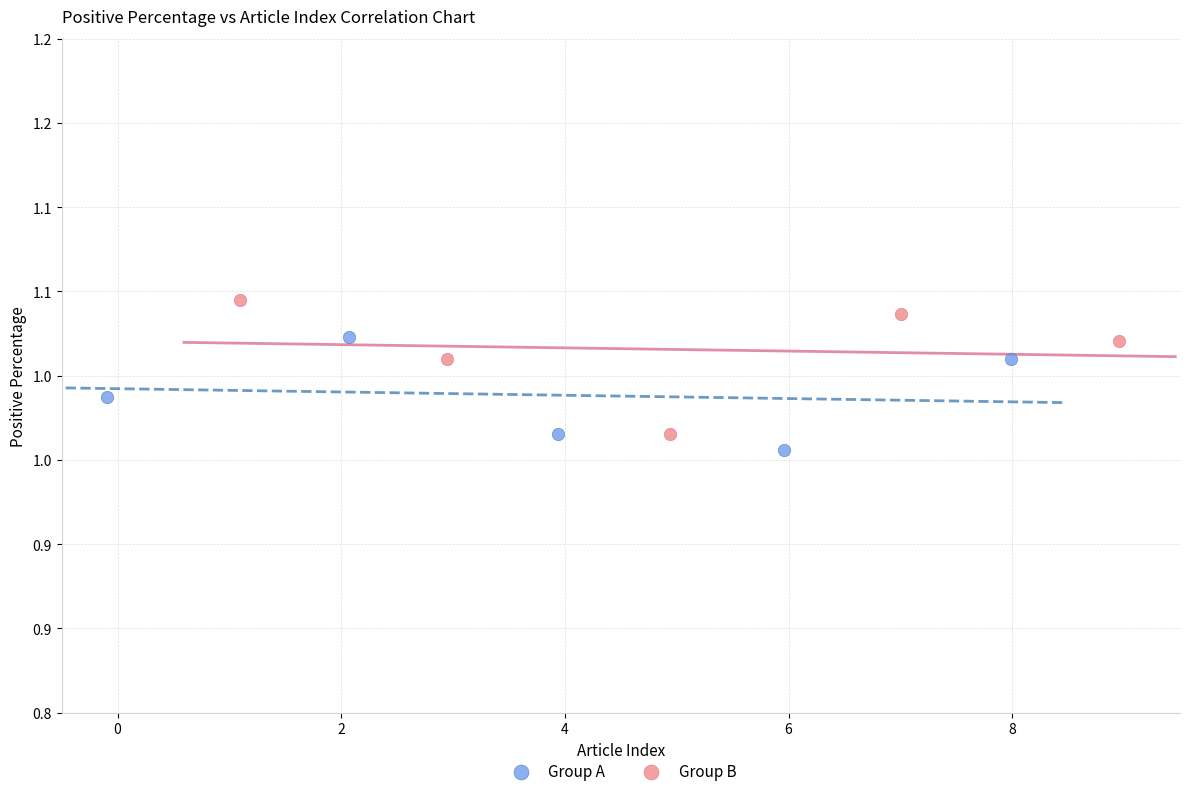

Which series contains the lowest Y value?

Group A